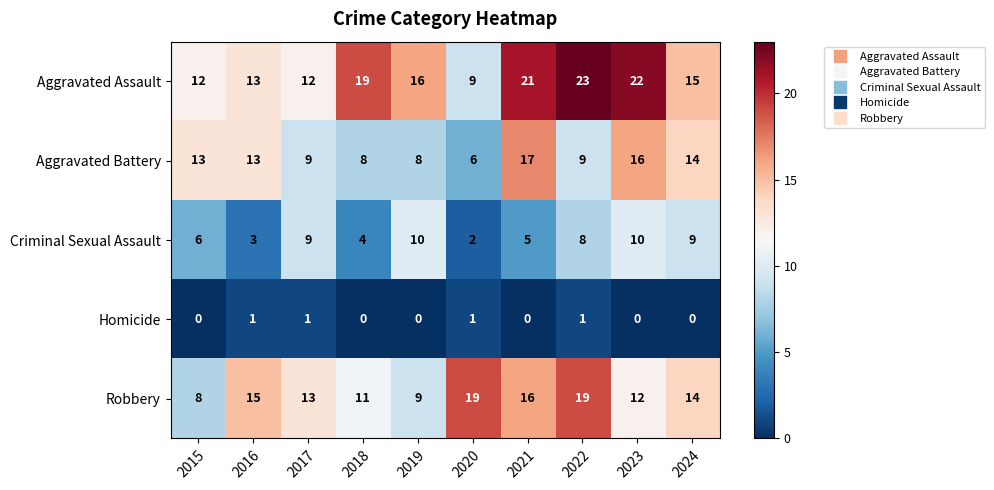

What is the difference between the maximum and minimum values in the Aggravated Assault series?

14